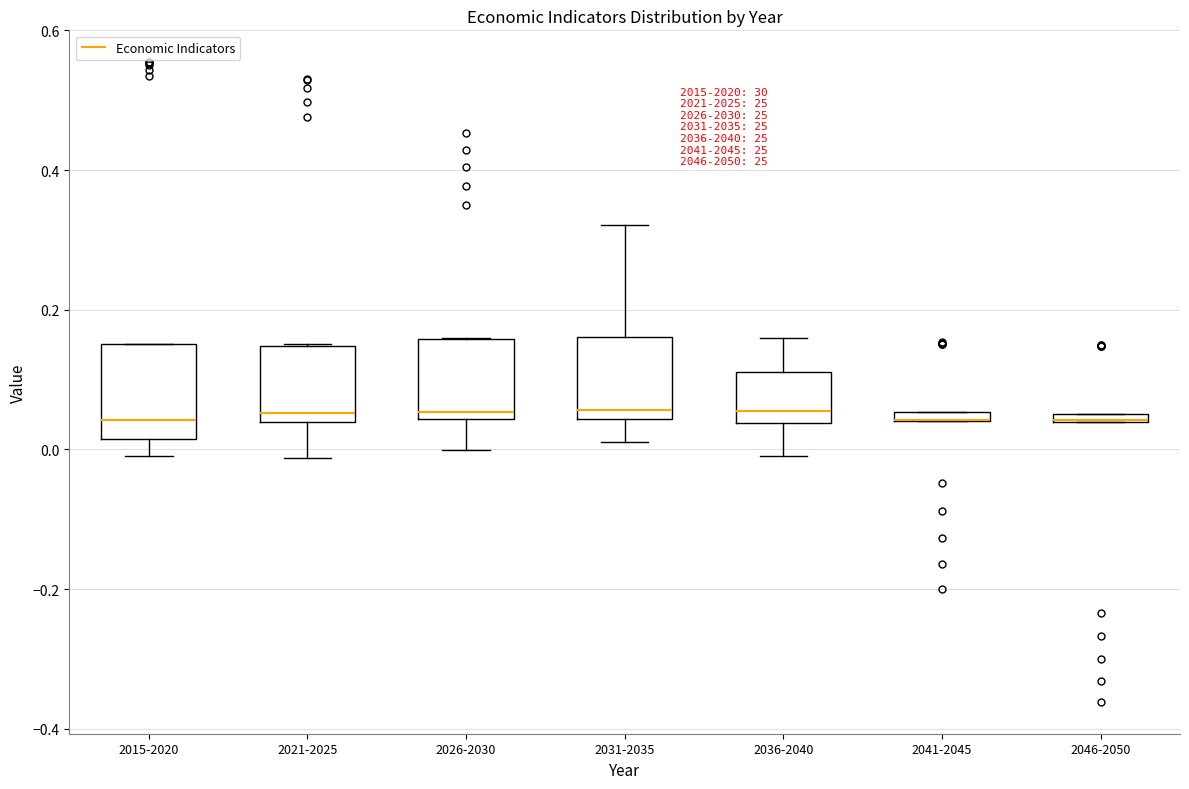

Where is the upper edge of the box for 2021-2025 on the y-axis? The values are not printed on the chart, so give them approximately, as read against the axis.

0.14